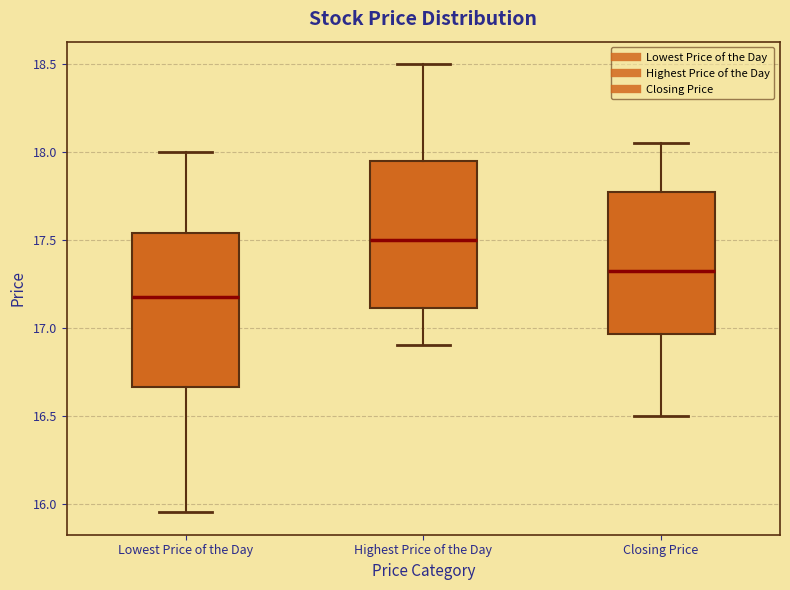

Reading left to right, read every box against the y-axis: the position of its median line, the range the box covers, and the ends of its whiskers. The values are not printed on the chart, so give them approximately, as read against the axis.

Lowest Price of the Day: median 17.20, box 16.65 to 17.55, whiskers 15.95 to 18.00
Highest Price of the Day: median 17.50, box 17.10 to 17.95, whiskers 16.90 to 18.50
Closing Price: median 17.35, box 16.95 to 17.80, whiskers 16.50 to 18.05